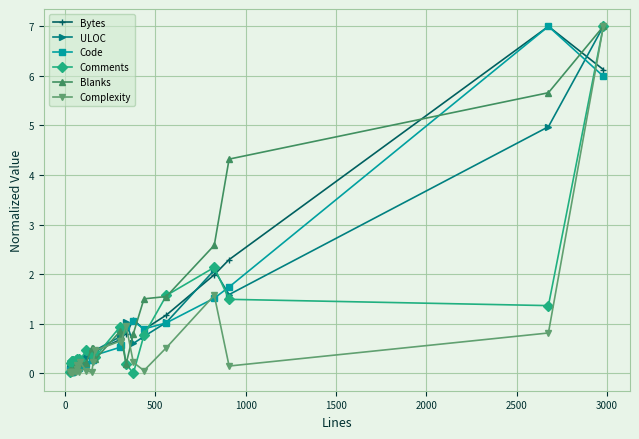

In Complexity, how many points are lower than both neighbors (excluding endpoints)?

7